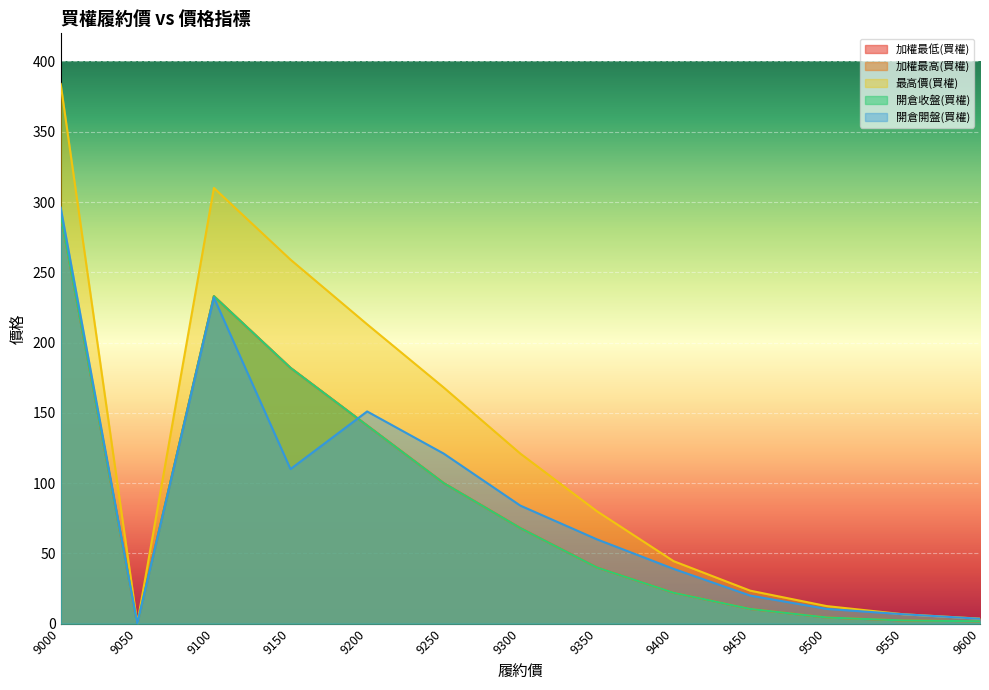

Reading left to right, list all the values displayed in this chart.

加權最低(買權): 9000=291.0	9050=0.0	9100=233.0	9150=182.0	9200=141.0	9250=100.0	9300=68.0	9350=40.0	9400=22.0	9450=10.5	9500=4.4	9550=2.3	9600=1.7
加權最高(買權): 9000=291.0	9050=0.0	9100=233.0	9150=182.0	9200=141.0	9250=100.0	9300=68.0	9350=40.0	9400=22.0	9450=10.5	9500=4.4	9550=2.3	9600=1.7
最高價(買權): 9000=384.0	9050=0.0	9100=310.0	9150=259.0	9200=213.0	9250=168.0	9300=121.0	9350=80.0	9400=44.5	9450=23.5	9500=12.5	9550=6.7	9600=3.6
開倉收盤(買權): 9000=291.0	9050=0.0	9100=233.0	9150=182.0	9200=141.0	9250=100.0	9300=68.0	9350=40.0	9400=22.0	9450=10.5	9500=4.4	9550=2.3	9600=1.7
開倉開盤(買權): 9000=296.0	9050=0.0	9100=232.0	9150=110.0	9200=151.0	9250=121.0	9300=84.0	9350=60.0	9400=39.0	9450=20.0	9500=10.5	9550=6.7	9600=3.5